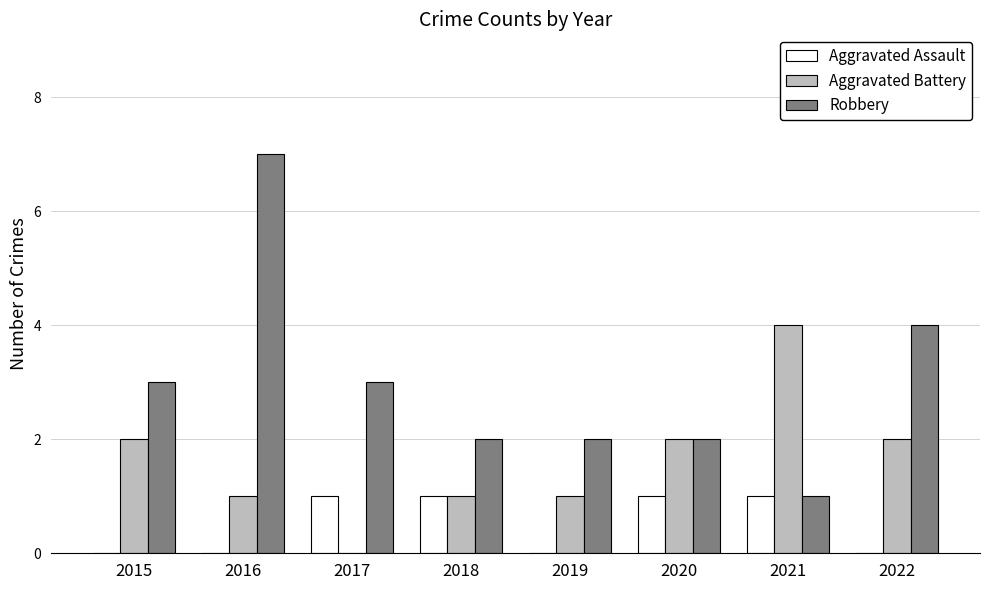

What is the sum of all Robbery values?

24